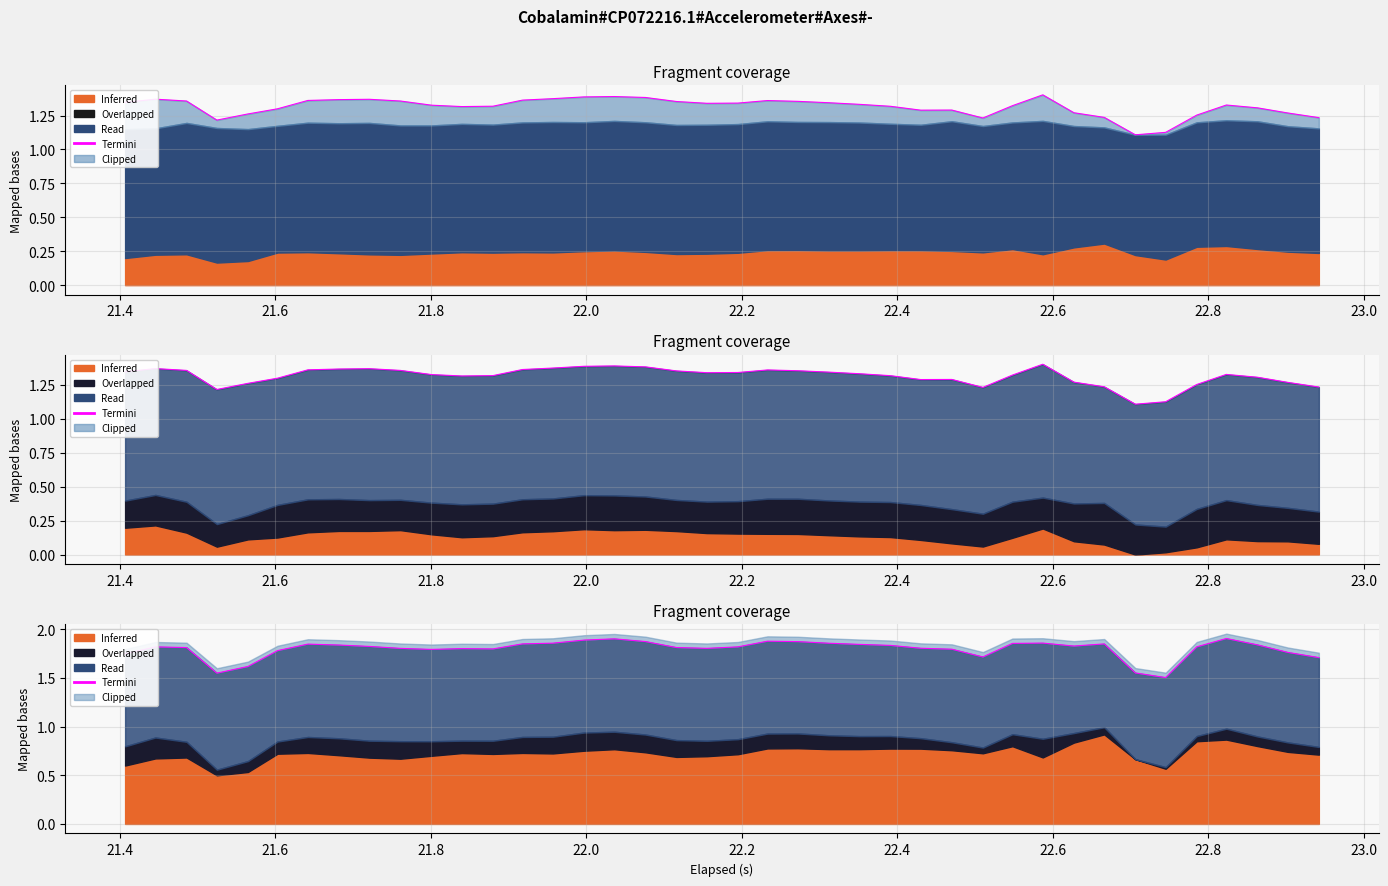

How many values are between 1 and 2?

40